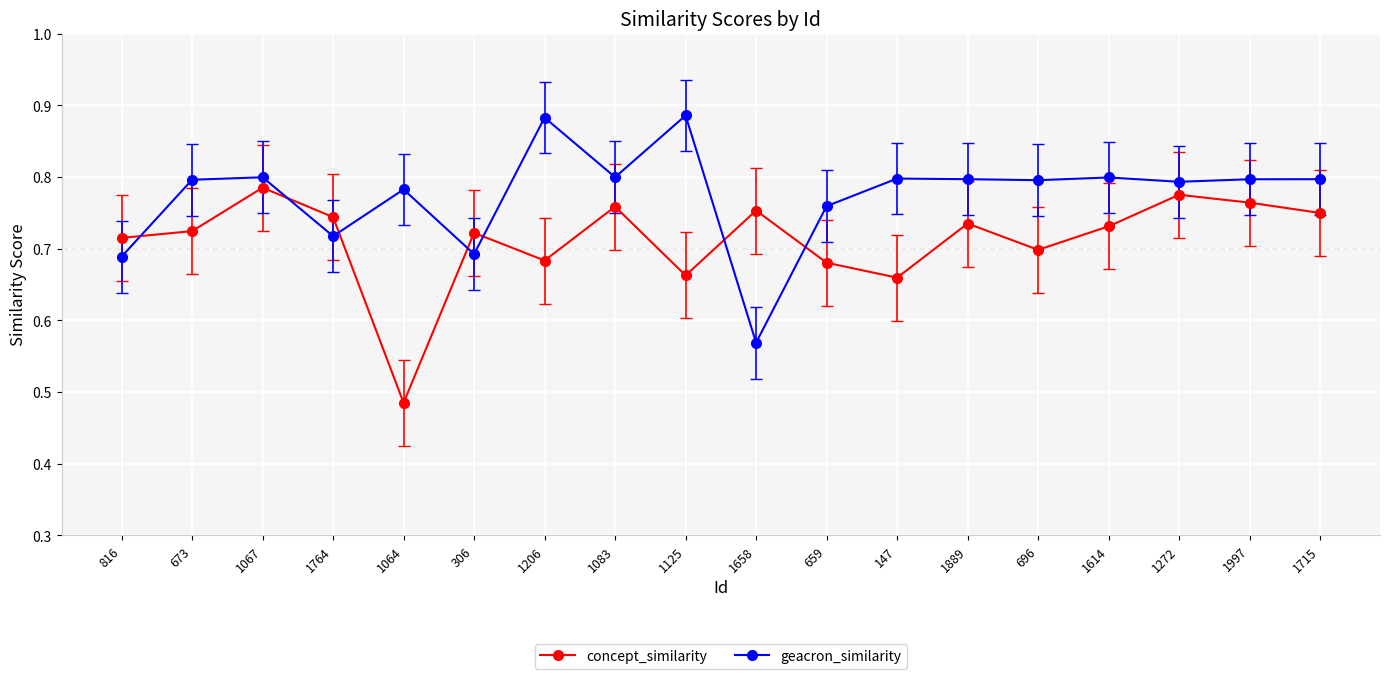

List the series in order of their overall mean, highest first.

geacron_similarity, concept_similarity